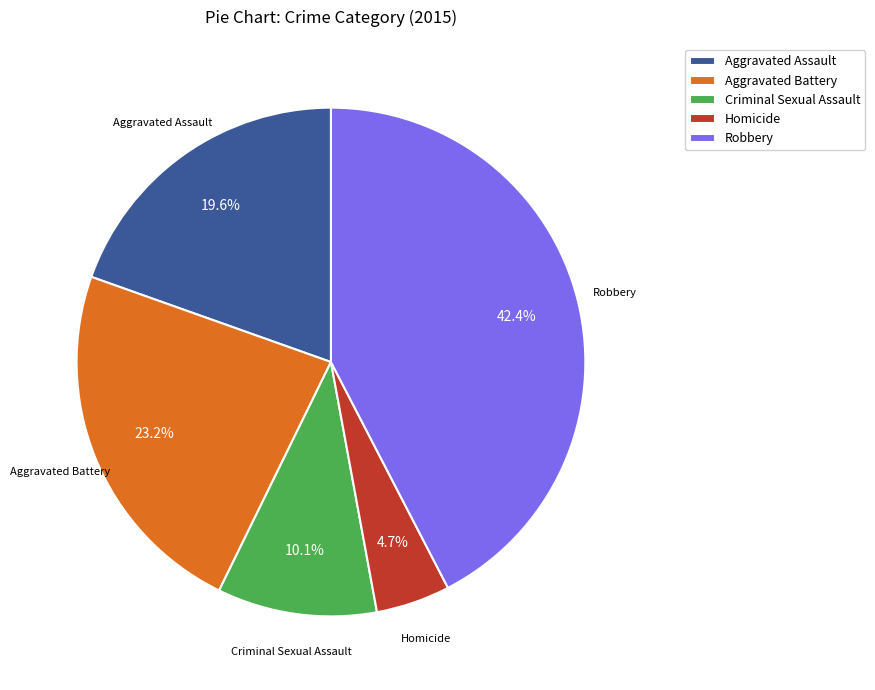

How many segments does this pie chart have?

5